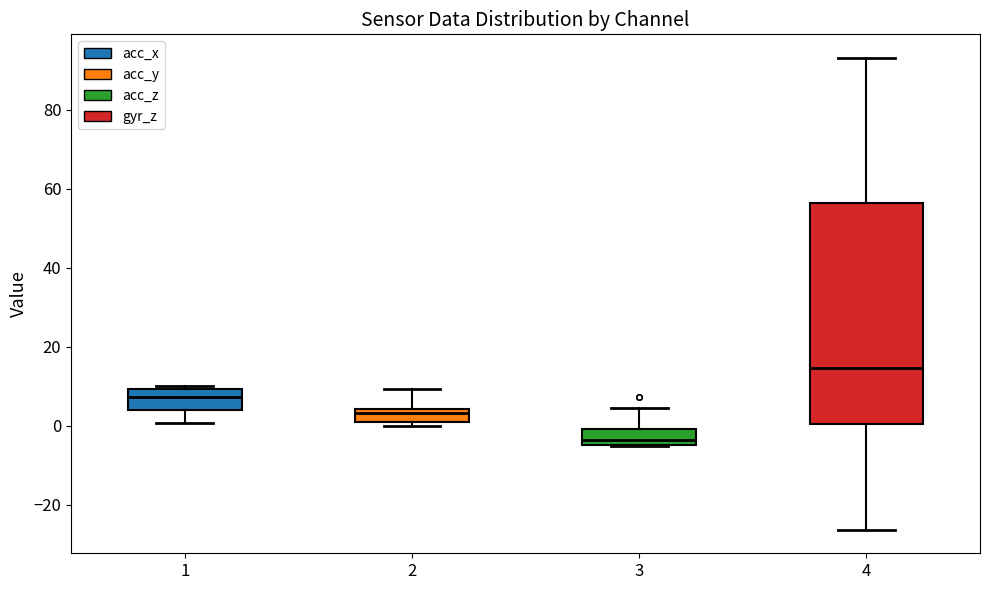

Where is the upper edge of the box at x = 4 on the y-axis? The values are not printed on the chart, so give them approximately, as read against the axis.

56